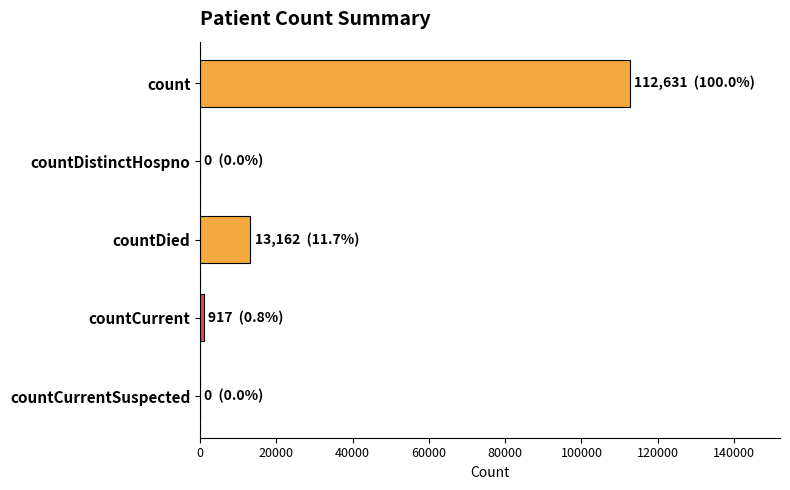

Reading top to bottom, extract all data points from this chart.

count=112631	countDistinctHospno=0	countDied=13162	countCurrent=917	countCurrentSuspected=0